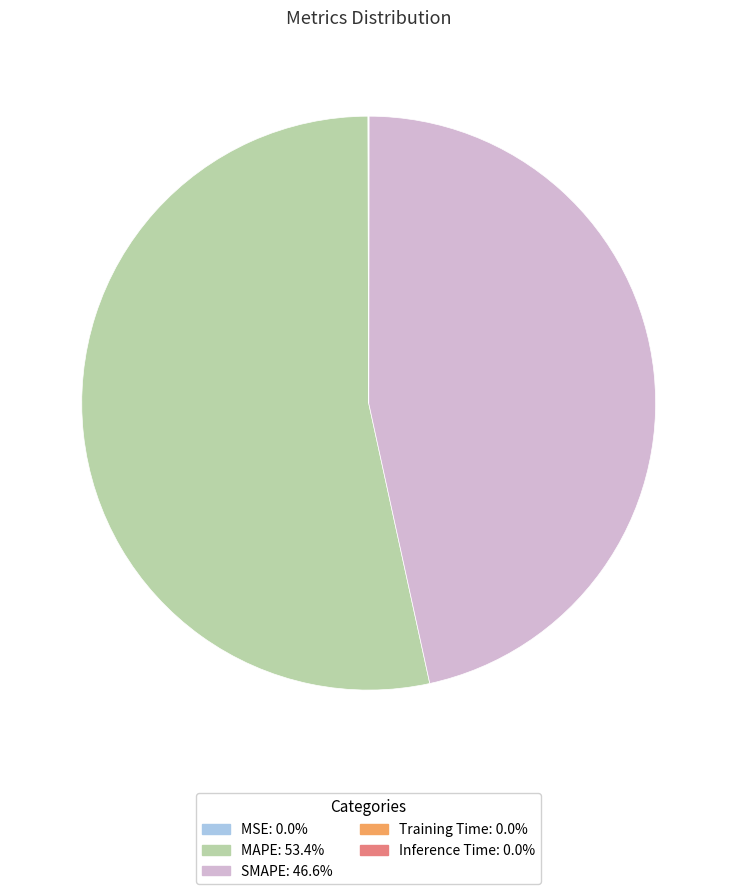

What is the largest slice in the pie chart?

MAPE